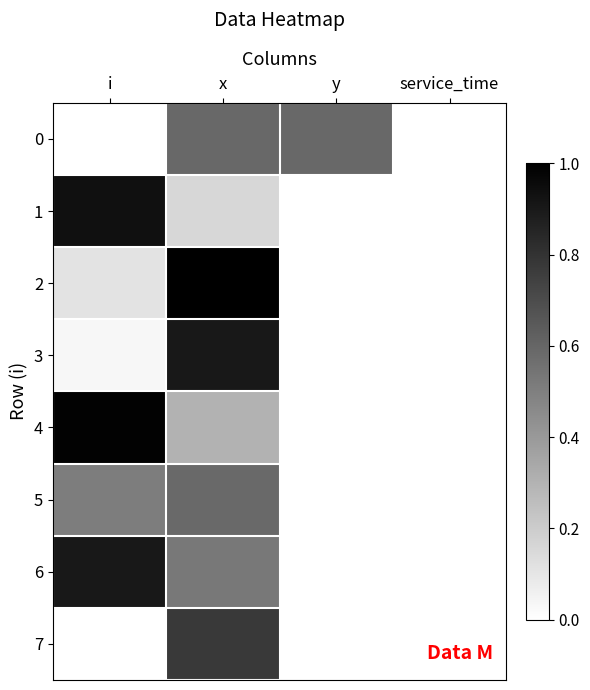

Count the number of categories in the chart.

4